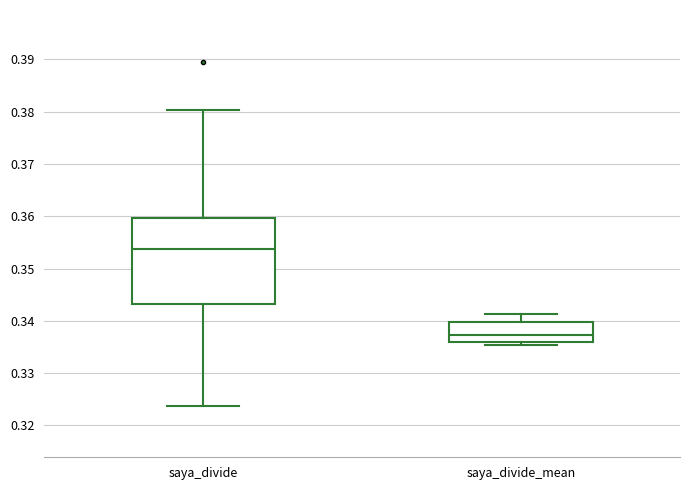

Which box is the tallest, from its lower edge to its upper edge?

saya_divide